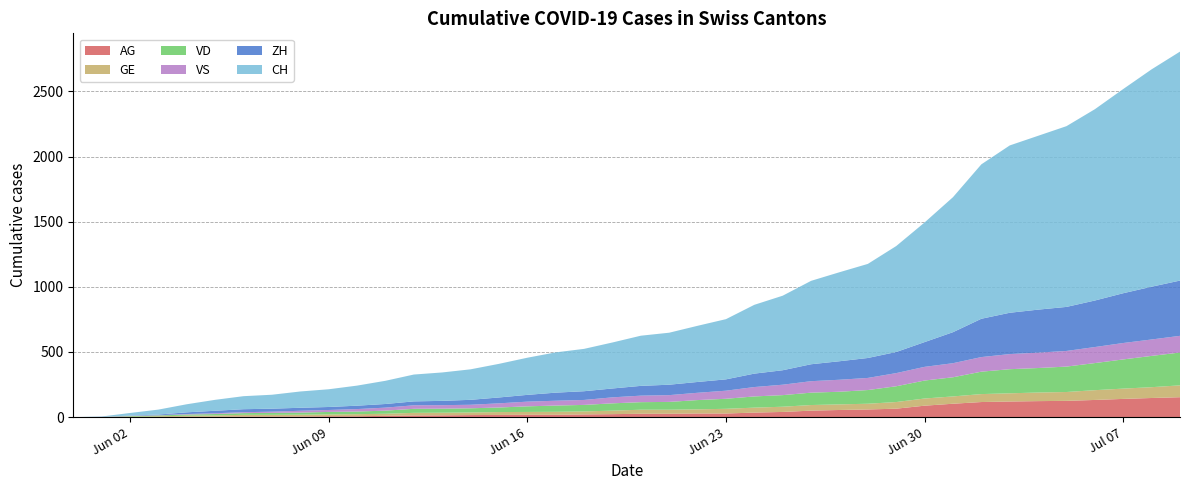

Reading left to right, transcribe all the data shown in this chart.

AG: 2020-05-31=0	2020-06-01=0	2020-06-02=0	2020-06-03=1	2020-06-04=3	2020-06-05=3	2020-06-06=5	2020-06-07=5	2020-06-08=5	2020-06-09=7	2020-06-10=7	2020-06-11=10	2020-06-12=13	2020-06-13=14	2020-06-14=16	2020-06-15=17	2020-06-16=18	2020-06-17=18	2020-06-18=21	2020-06-19=23	2020-06-20=26	2020-06-21=26	2020-06-22=28	2020-06-23=28	2020-06-24=35	2020-06-25=40	2020-06-26=50	2020-06-27=55	2020-06-28=59	2020-06-29=65	2020-06-30=88	2020-07-01=103	2020-07-02=116	2020-07-03=120	2020-07-04=123	2020-07-05=125	2020-07-06=132	2020-07-07=140	2020-07-08=147	2020-07-09=153
GE: 2020-05-31=0	2020-06-01=1	2020-06-02=4	2020-06-03=6	2020-06-04=8	2020-06-05=10	2020-06-06=13	2020-06-07=13	2020-06-08=14	2020-06-09=14	2020-06-10=16	2020-06-11=16	2020-06-12=20	2020-06-13=20	2020-06-14=20	2020-06-15=22	2020-06-16=22	2020-06-17=23	2020-06-18=23	2020-06-19=27	2020-06-20=31	2020-06-21=31	2020-06-22=32	2020-06-23=36	2020-06-24=38	2020-06-25=40	2020-06-26=43	2020-06-27=43	2020-06-28=44	2020-06-29=51	2020-06-30=55	2020-07-01=56	2020-07-02=61	2020-07-03=63	2020-07-04=66	2020-07-05=68	2020-07-06=75	2020-07-07=79	2020-07-08=83	2020-07-09=91
ZH: 2020-05-31=0	2020-06-01=0	2020-06-02=2	2020-06-03=5	2020-06-04=13	2020-06-05=19	2020-06-06=23	2020-06-07=23	2020-06-08=23	2020-06-09=23	2020-06-10=26	2020-06-11=28	2020-06-12=30	2020-06-13=33	2020-06-14=38	2020-06-15=45	2020-06-16=52	2020-06-17=62	2020-06-18=67	2020-06-19=68	2020-06-20=75	2020-06-21=80	2020-06-22=83	2020-06-23=87	2020-06-24=103	2020-06-25=111	2020-06-26=130	2020-06-27=142	2020-06-28=153	2020-06-29=162	2020-06-30=190	2020-07-01=238	2020-07-02=294	2020-07-03=317	2020-07-04=330	2020-07-05=338	2020-07-06=357	2020-07-07=382	2020-07-08=405	2020-07-09=424
VS: 2020-05-31=0	2020-06-01=1	2020-06-02=2	2020-06-03=2	2020-06-04=4	2020-06-05=6	2020-06-06=7	2020-06-07=9	2020-06-08=14	2020-06-09=15	2020-06-10=19	2020-06-11=23	2020-06-12=27	2020-06-13=27	2020-06-14=27	2020-06-15=32	2020-06-16=36	2020-06-17=37	2020-06-18=38	2020-06-19=46	2020-06-20=50	2020-06-21=52	2020-06-22=56	2020-06-23=62	2020-06-24=72	2020-06-25=80	2020-06-26=88	2020-06-27=92	2020-06-28=93	2020-06-29=101	2020-06-30=105	2020-07-01=108	2020-07-02=112	2020-07-03=116	2020-07-04=118	2020-07-05=120	2020-07-06=123	2020-07-07=126	2020-07-08=126	2020-07-09=128
VD: 2020-05-31=0	2020-06-01=0	2020-06-02=4	2020-06-03=6	2020-06-04=9	2020-06-05=11	2020-06-06=13	2020-06-07=15	2020-06-08=16	2020-06-09=19	2020-06-10=20	2020-06-11=24	2020-06-12=31	2020-06-13=31	2020-06-14=32	2020-06-15=35	2020-06-16=43	2020-06-17=48	2020-06-18=50	2020-06-19=56	2020-06-20=58	2020-06-21=60	2020-06-22=71	2020-06-23=77	2020-06-24=86	2020-06-25=89	2020-06-26=95	2020-06-27=97	2020-06-28=105	2020-06-29=121	2020-06-30=138	2020-07-01=147	2020-07-02=172	2020-07-03=185	2020-07-04=188	2020-07-05=195	2020-07-06=208	2020-07-07=224	2020-07-08=240	2020-07-09=252
CH: 2020-05-31=0	2020-06-01=3	2020-06-02=20	2020-06-03=38	2020-06-04=62	2020-06-05=84	2020-06-06=100	2020-06-07=107	2020-06-08=125	2020-06-09=136	2020-06-10=154	2020-06-11=178	2020-06-12=206	2020-06-13=218	2020-06-14=234	2020-06-15=258	2020-06-16=285	2020-06-17=309	2020-06-18=325	2020-06-19=353	2020-06-20=385	2020-06-21=399	2020-06-22=431	2020-06-23=462	2020-06-24=528	2020-06-25=572	2020-06-26=640	2020-06-27=683	2020-06-28=722	2020-06-29=813	2020-06-30=918	2020-07-01=1036	2020-07-02=1185	2020-07-03=1284	2020-07-04=1334	2020-07-05=1387	2020-07-06=1468	2020-07-07=1567	2020-07-08=1668	2020-07-09=1757